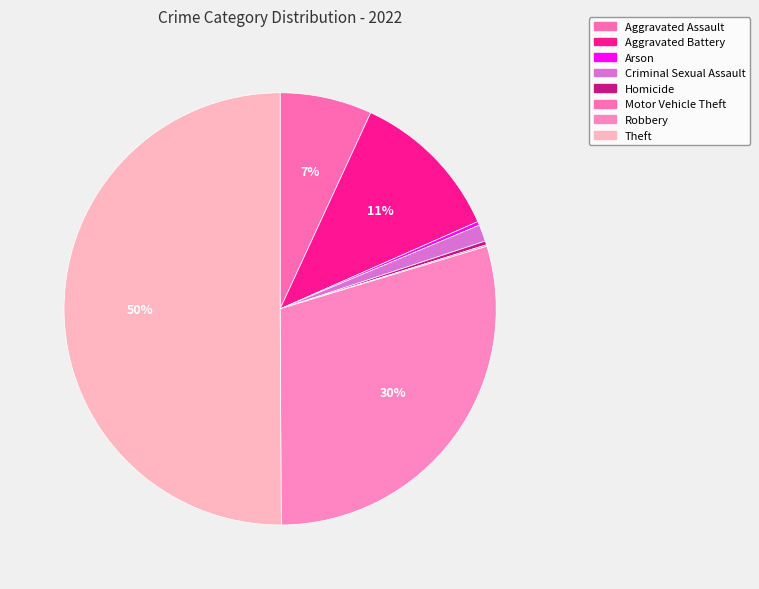

Which slice is the smallest?

Motor Vehicle Theft